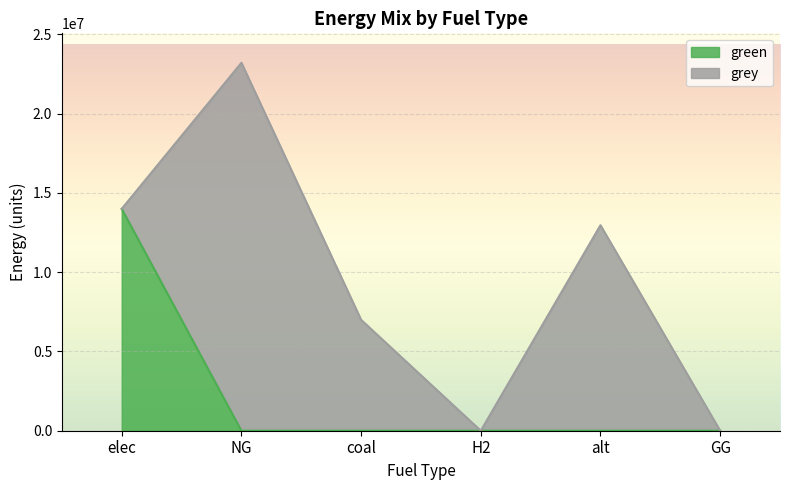

What is the label of the 4th point from the left?

H2